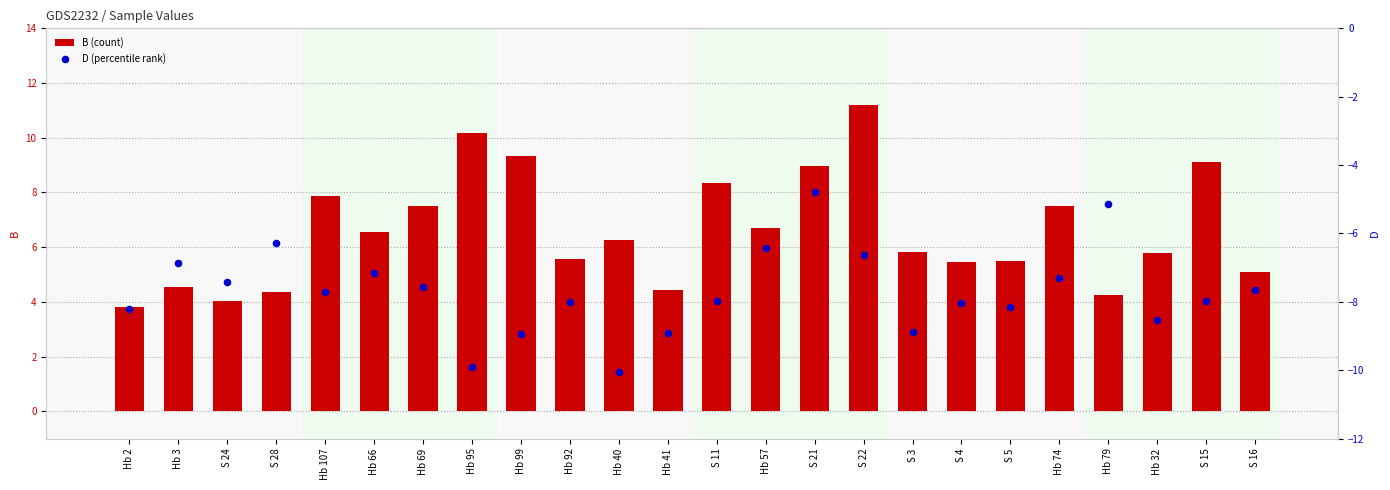

Which series has the largest total across all categories?

B (count)